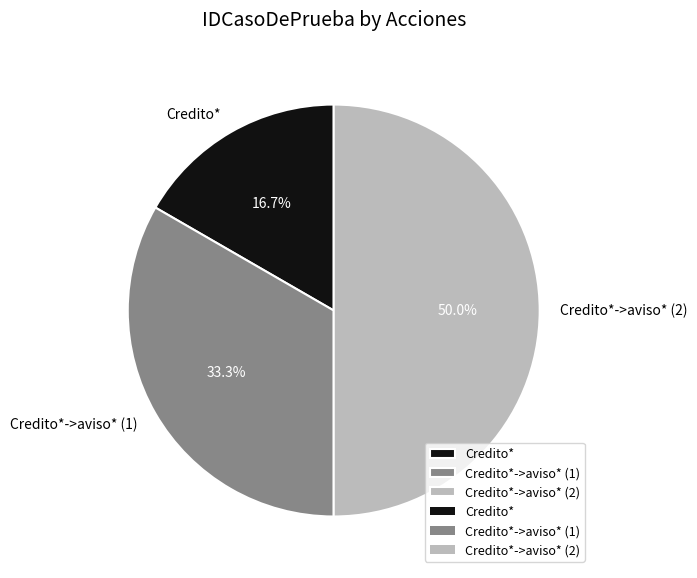

Which slice is the largest?

Credito*->aviso* (2)